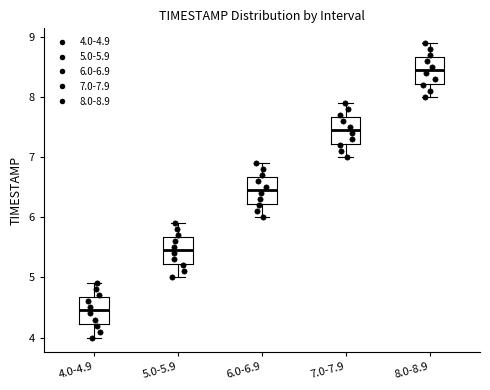

Reading left to right, read every box against the y-axis: the position of its median line, the range the box covers, and the ends of its whiskers. The values are not printed on the chart, so give them approximately, as read against the axis.

4.0-4.9: median 4.5, box 4.2 to 4.7, whiskers 4.0 to 4.9
5.0-5.9: median 5.5, box 5.2 to 5.7, whiskers 5.0 to 5.9
6.0-6.9: median 6.5, box 6.2 to 6.7, whiskers 6.0 to 6.9
7.0-7.9: median 7.5, box 7.2 to 7.7, whiskers 7.0 to 7.9
8.0-8.9: median 8.5, box 8.2 to 8.7, whiskers 8.0 to 8.9